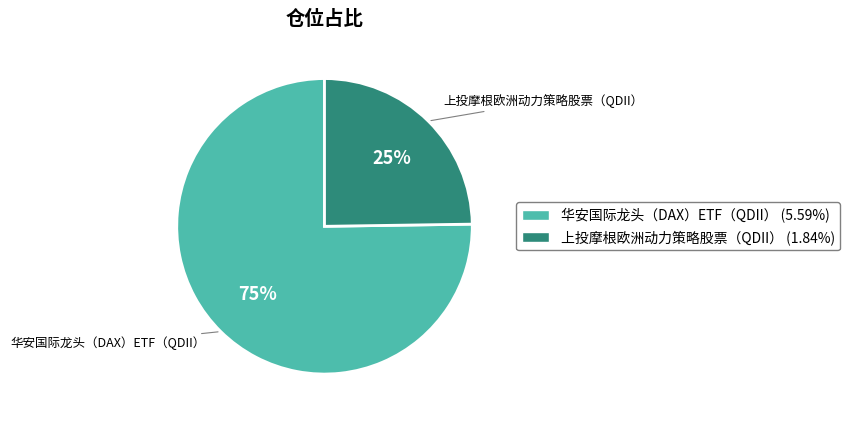

Rank the categories by value from highest to lowest.

华安国际龙头（DAX）ETF（QDII）, 上投摩根欧洲动力策略股票（QDII）